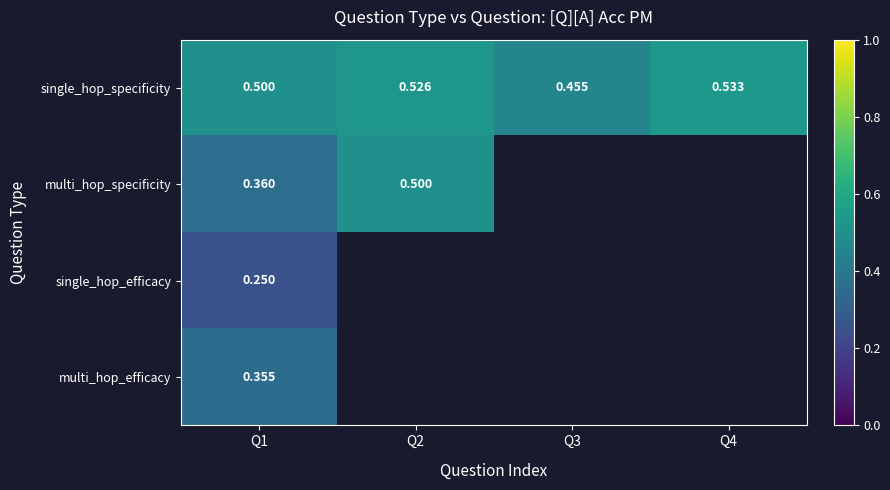

Which category has the lowest value across all series?

Q1